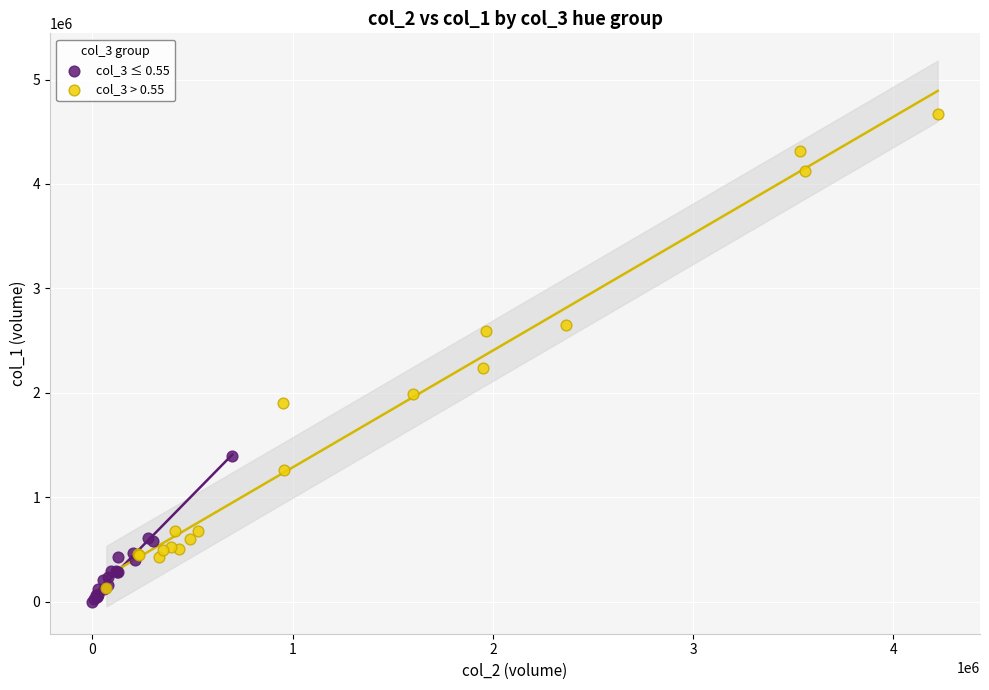

Which series contains the highest Y value?

col_3 > 0.55